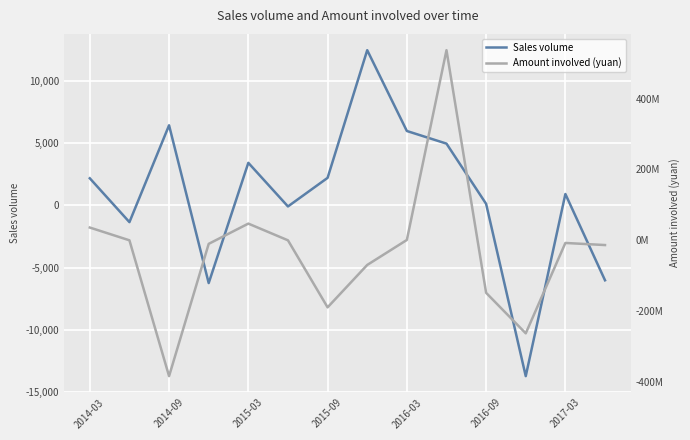

What is the highest value of the Sales volume series?

12465